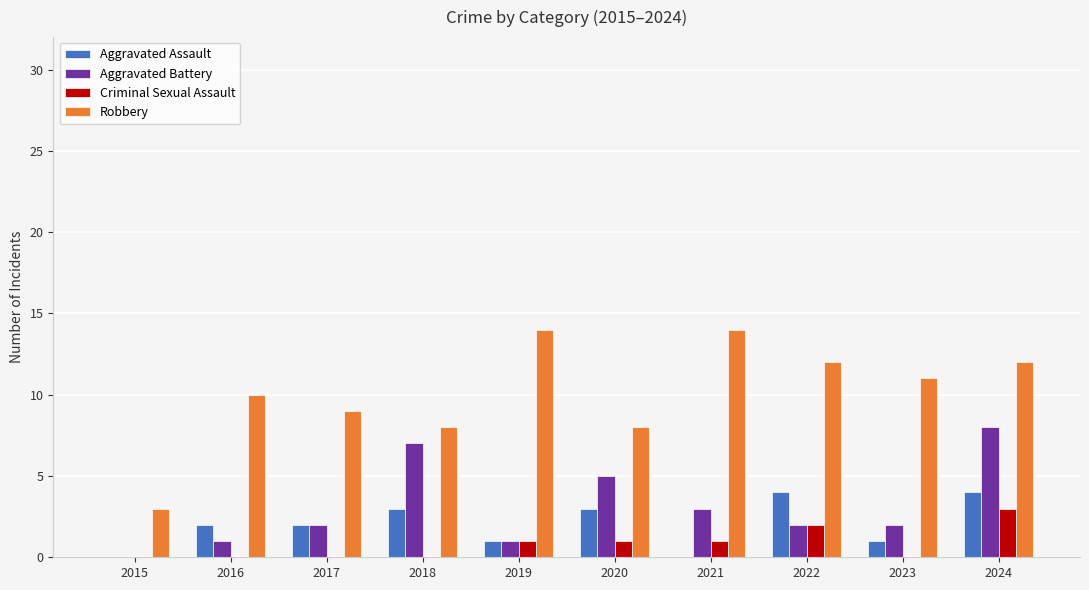

At which category is the sum across all series the highest?

2024